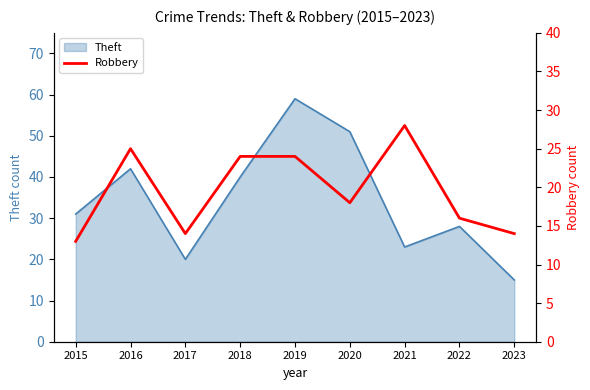

What is the smallest value displayed?

13